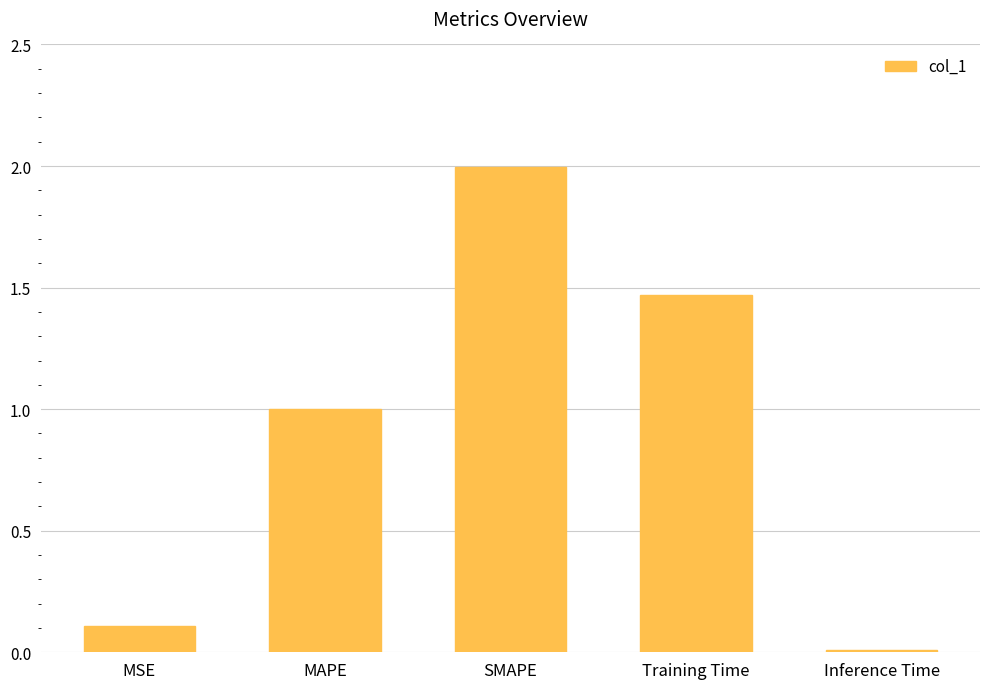

Where is the data nearest to the value 1?

MAPE